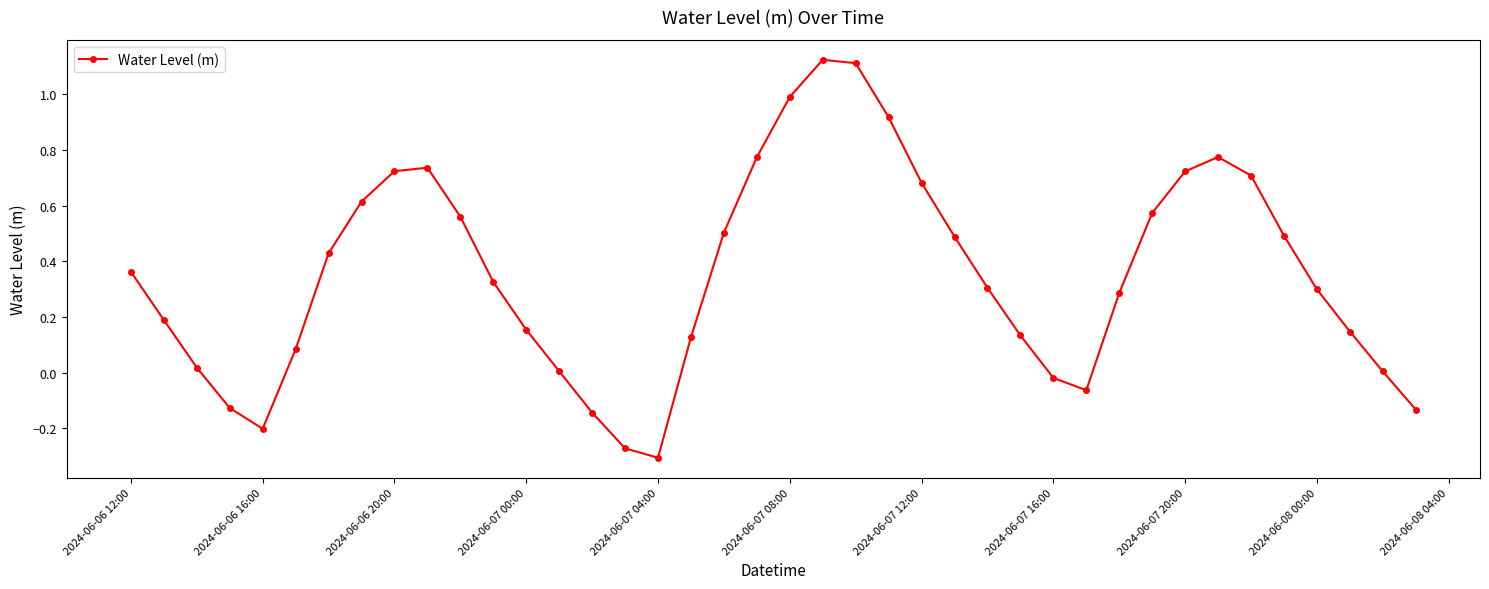

What is the difference between the maximum and minimum values?

1.4